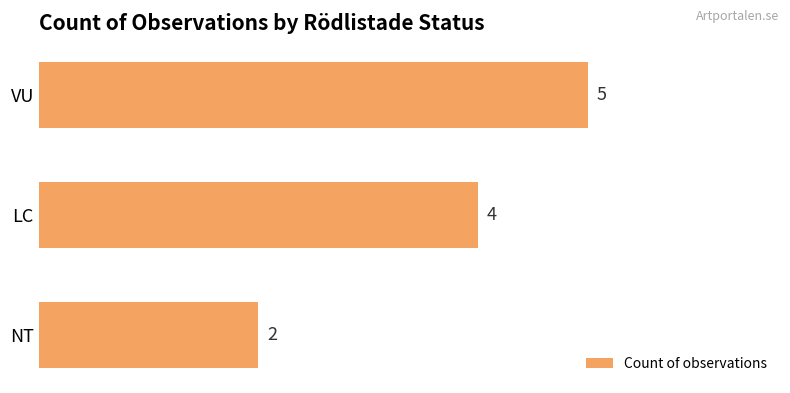

Count the number of data series in this chart.

1